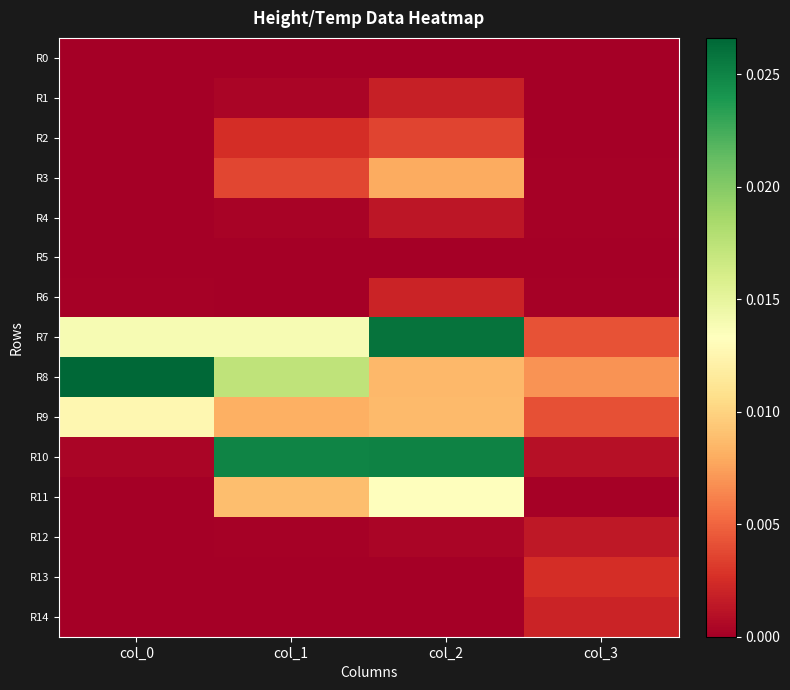

Between col_3 and col_2, which is larger?

col_2